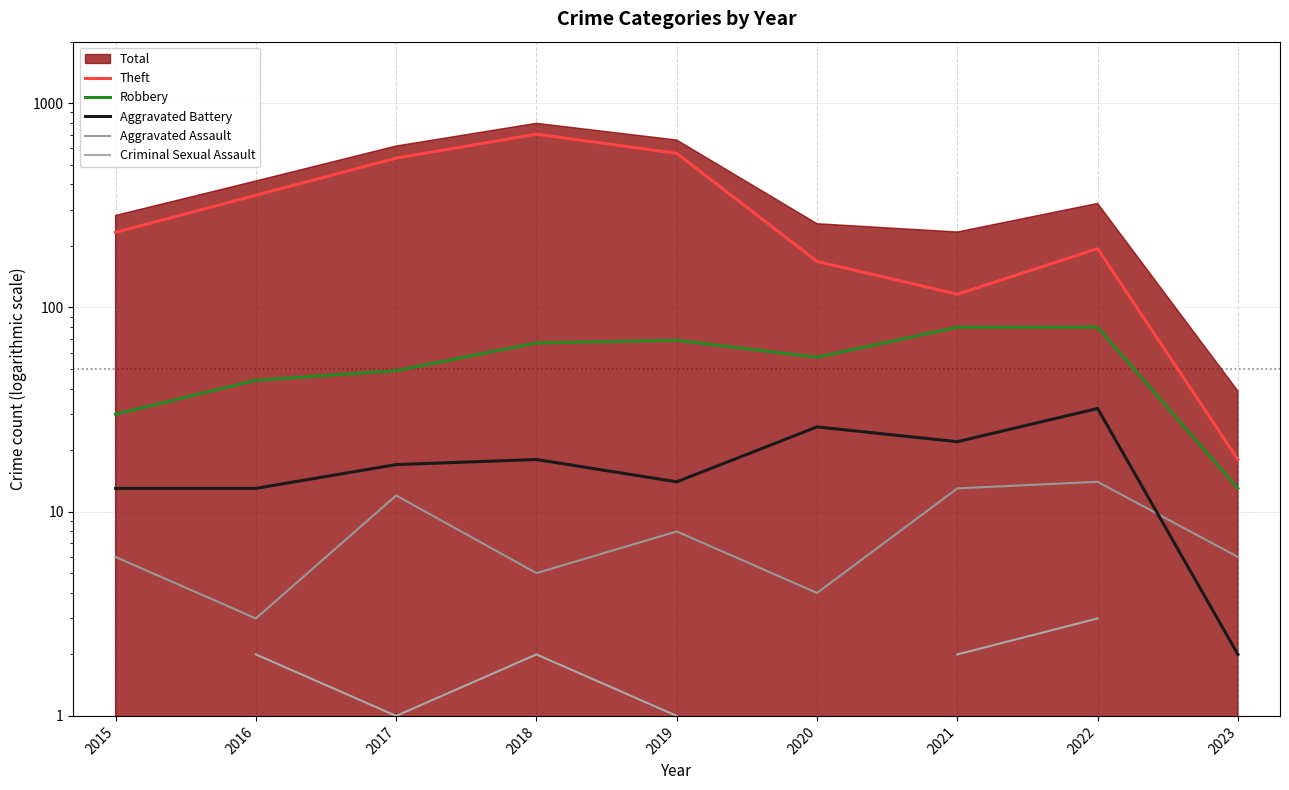

True or false: Aggravated Battery has a value of 18.0 at 2018.

True